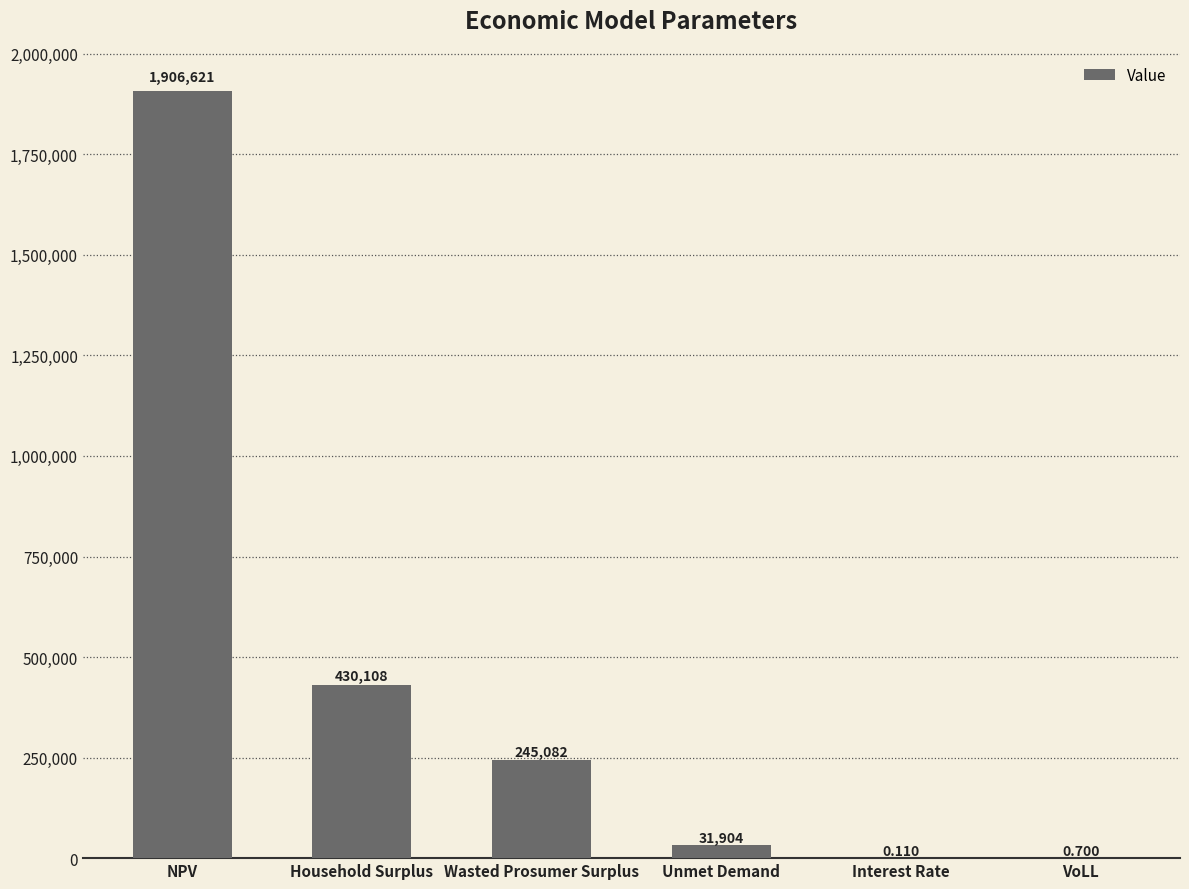

At which label is the value closest to 953310?

Household Surplus